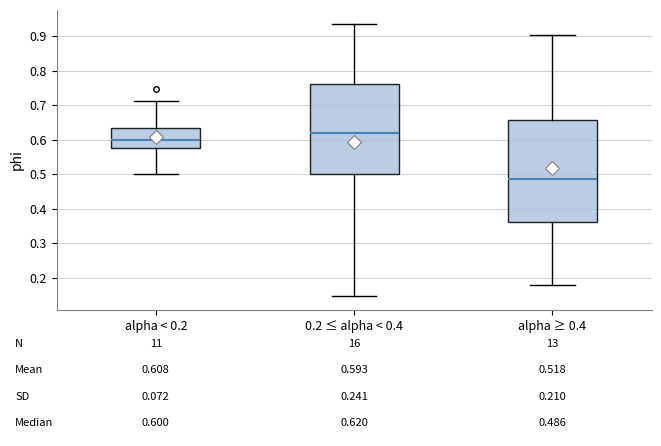

Comparing the boxes themselves (not the whiskers), which one is the tallest?

alpha ≥ 0.4